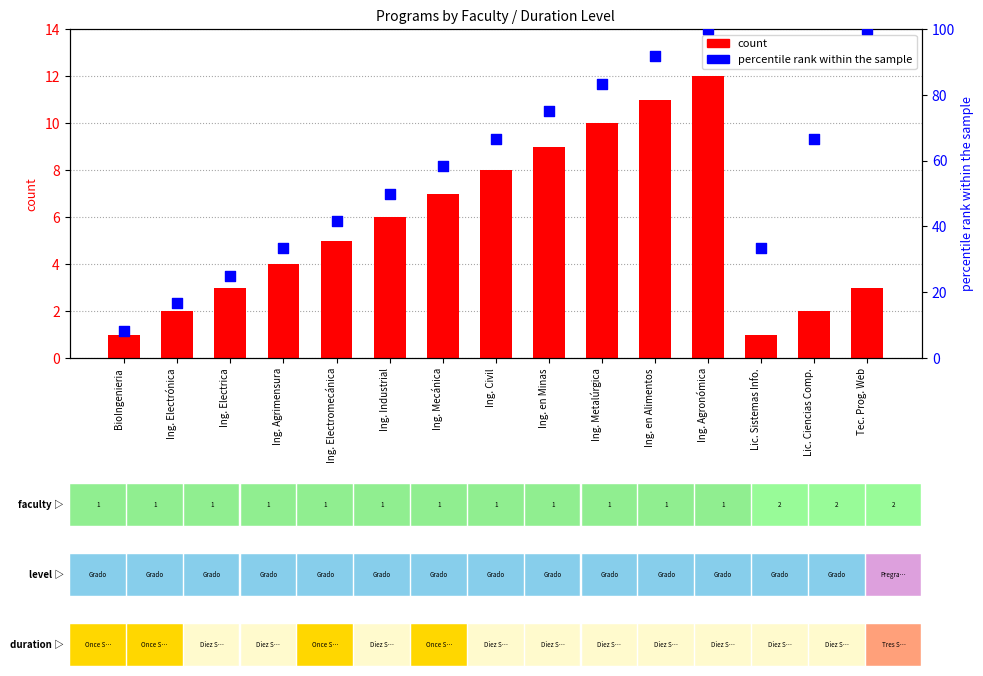

At which category is the sum across all series the highest?

Ing. Agronómica